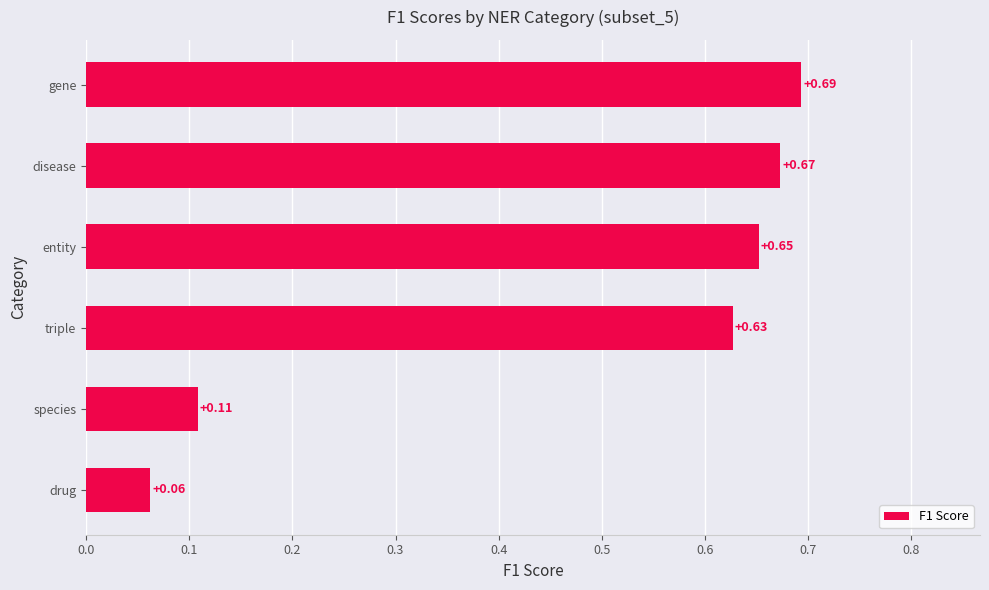

Between drug and triple, which is larger?

triple